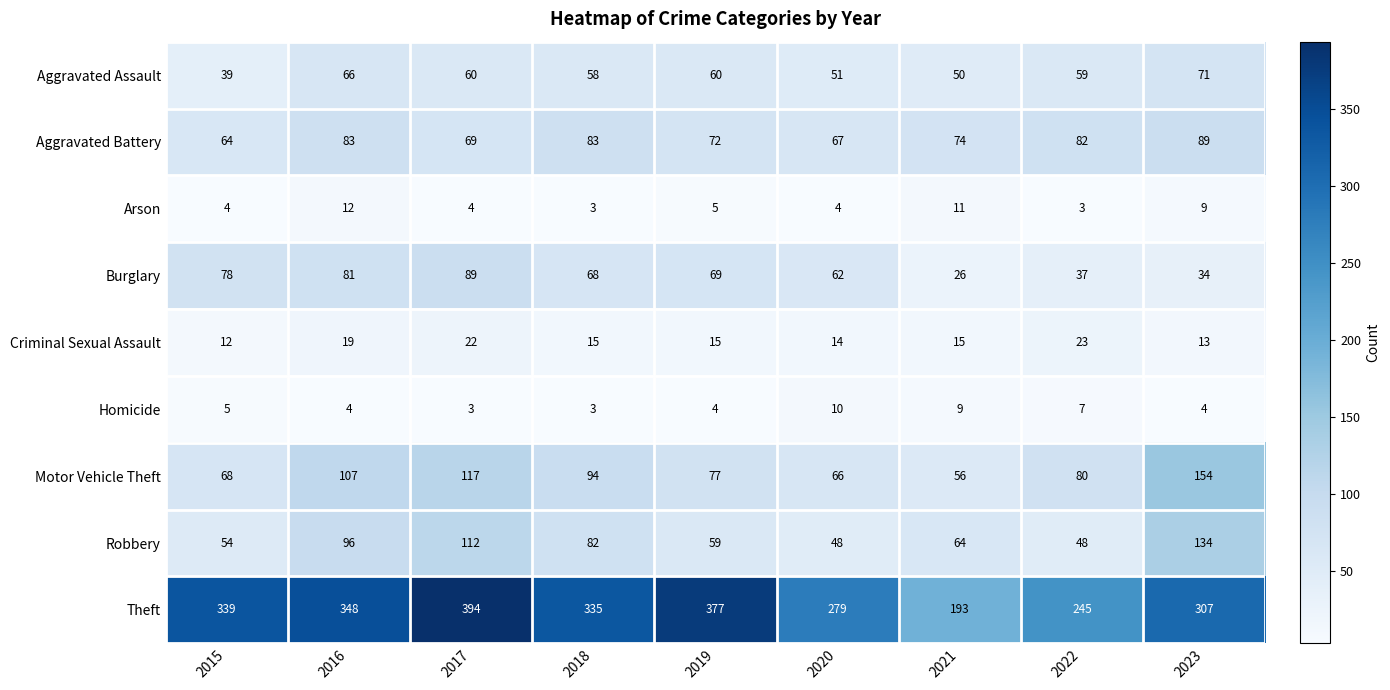

At which label is Homicide closest to 6?

2015